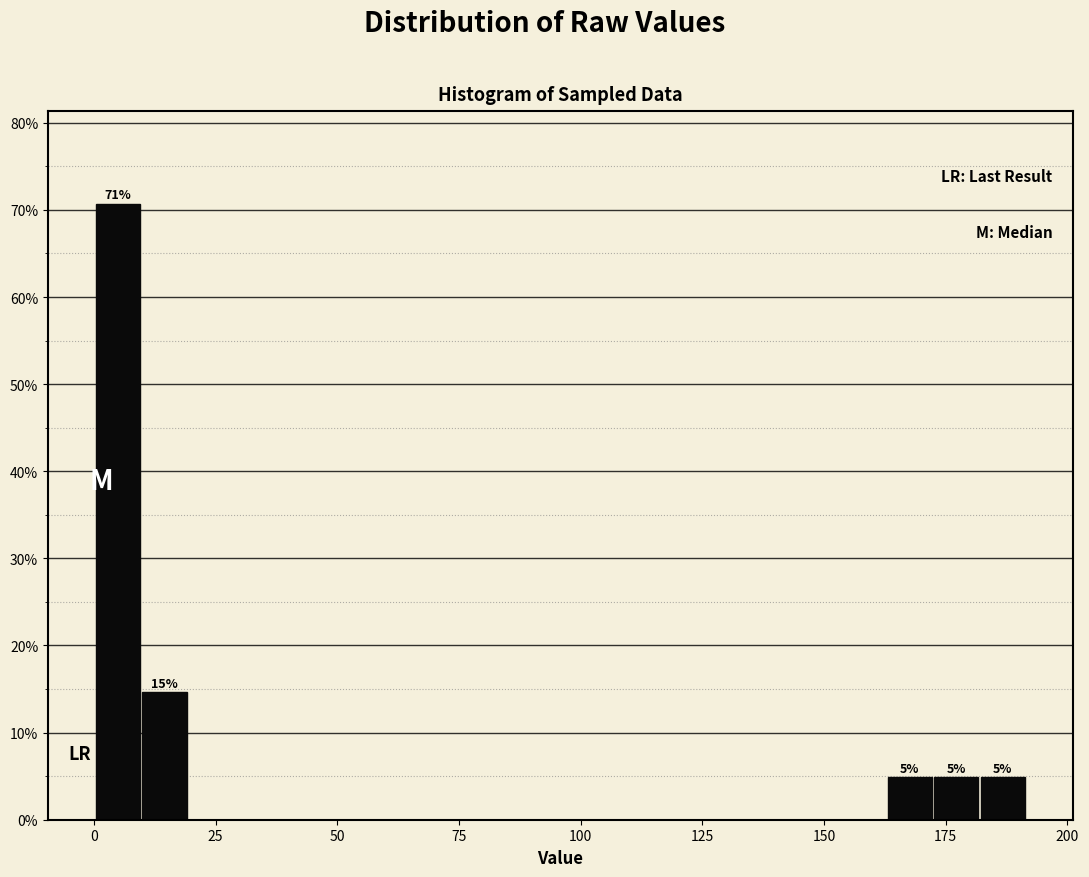

Around what value on the x-axis is the tallest bar? Give the approximate position of its centre, as read against the axis.

5